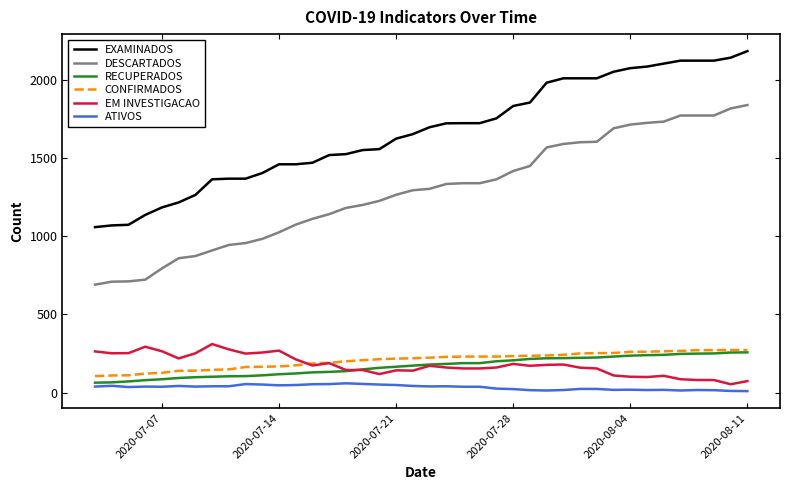

Which series has the widest spread of values?

DESCARTADOS